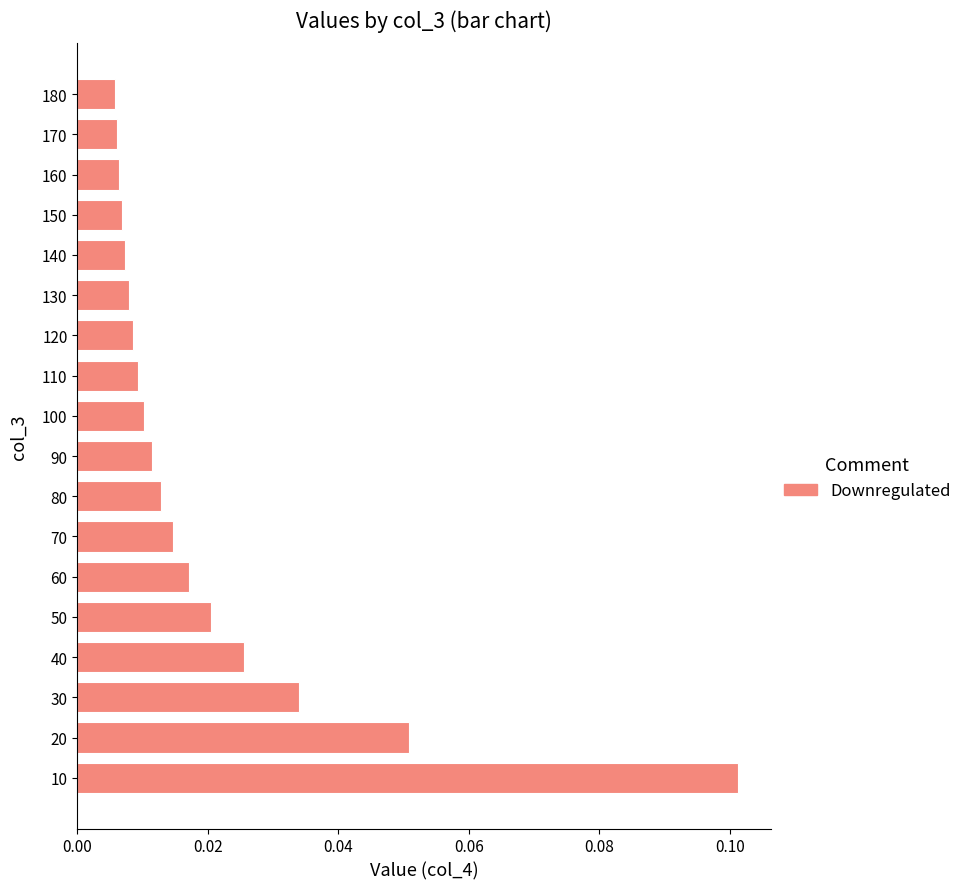

At which category does the chart reach its peak across all series?

10